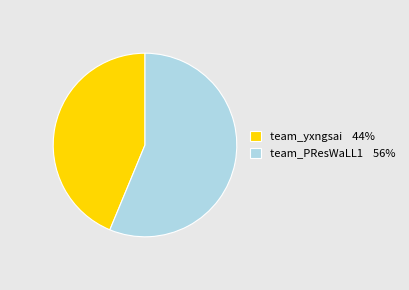

Count the number of slices in the pie.

2